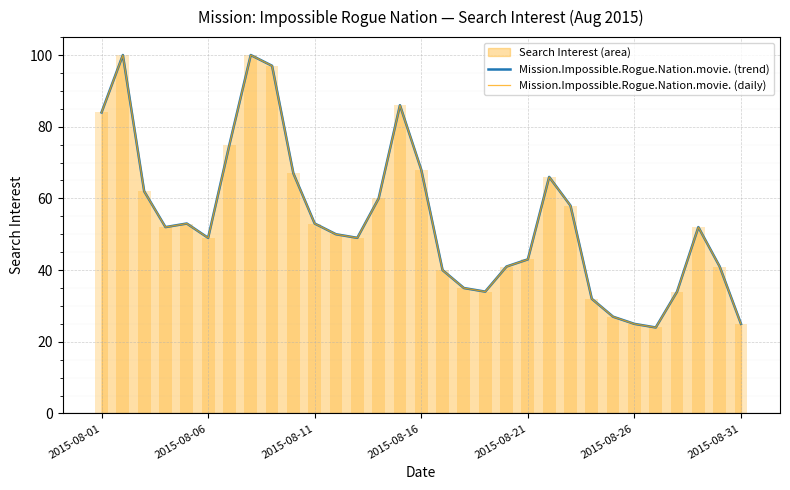

What is the value of the Mission.Impossible.Rogue.Nation.movie. (trend) bar at the 25th from the left?

27